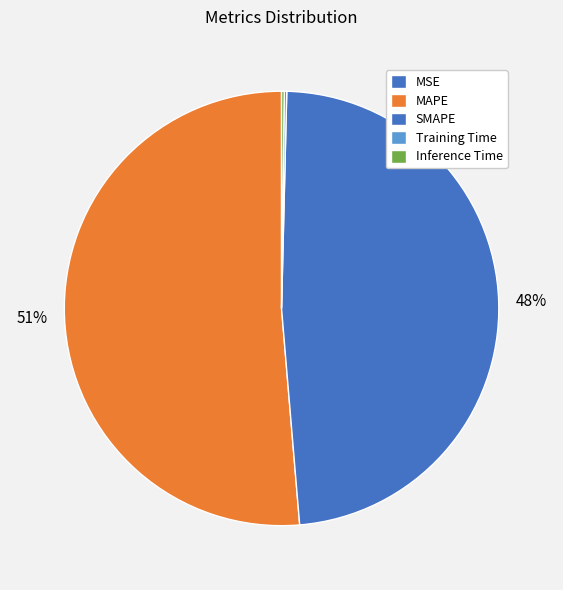

What percentage is the MAPE slice, to the nearest percent?

51%